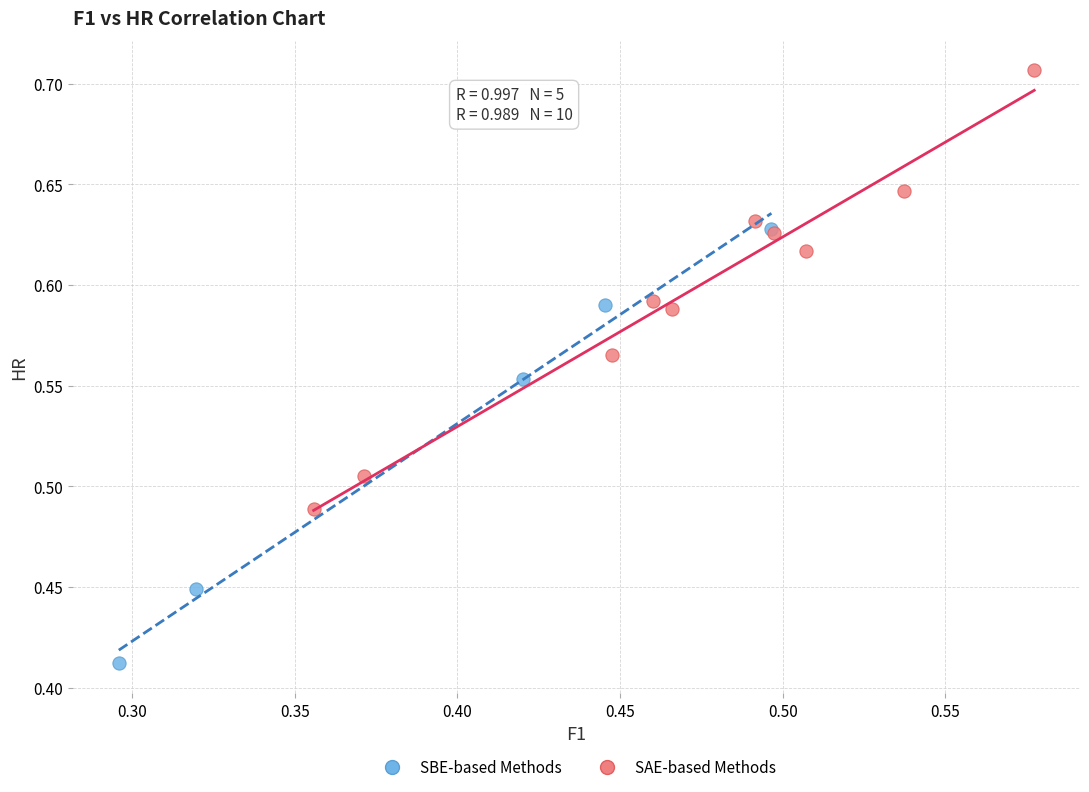

Which series reaches the minimum Y coordinate?

SBE-based Methods